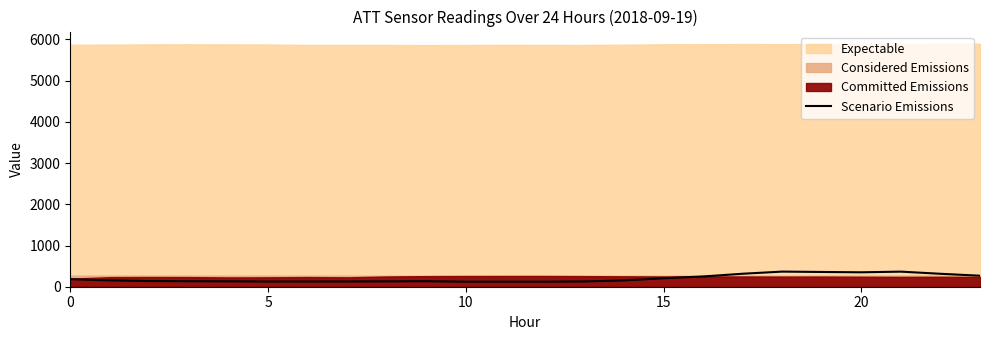

How many data points does each series have?

24